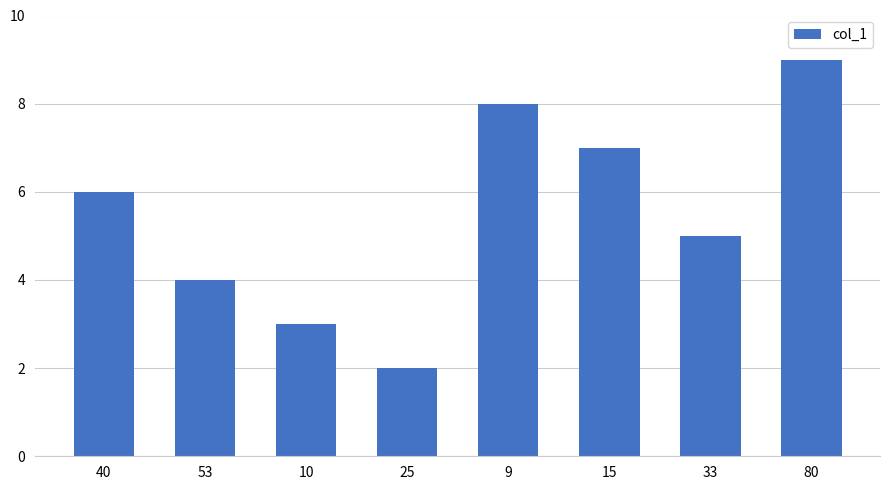

Are the bars grouped side by side (vs. stacked)?

No